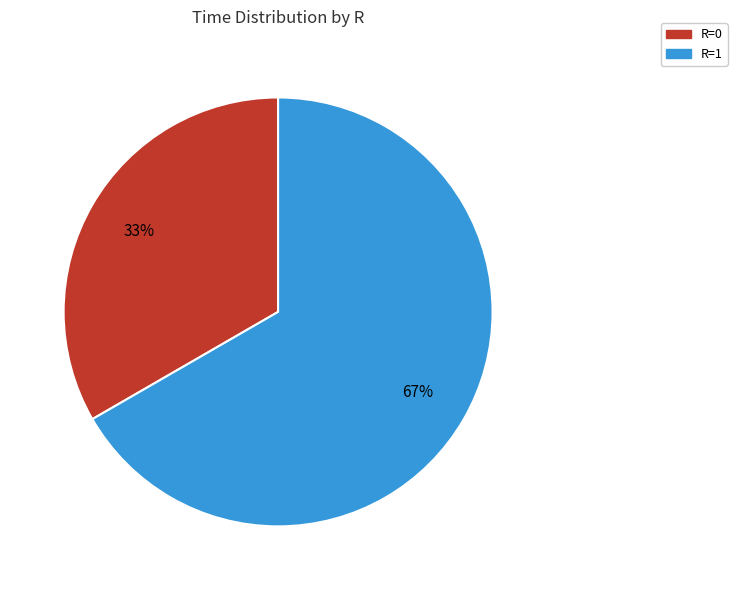

Is the sum of R=0 and R=1 greater than half?

Yes